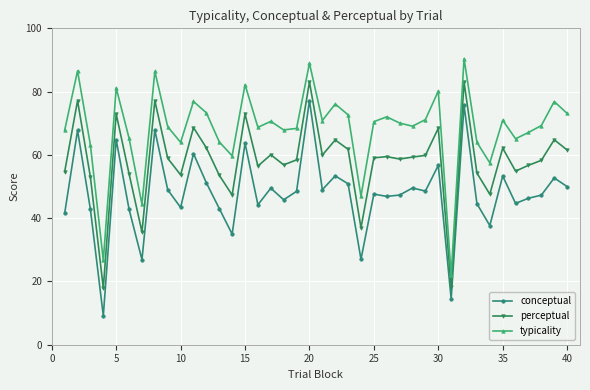

How many series are shown in this chart?

3